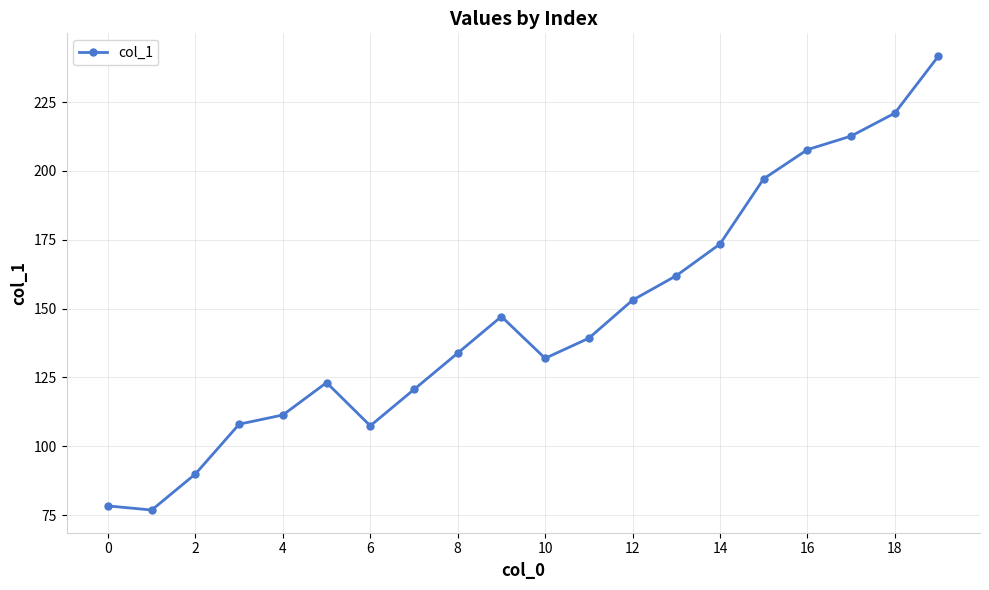

What is the value of the 13th point from the left?

153.1